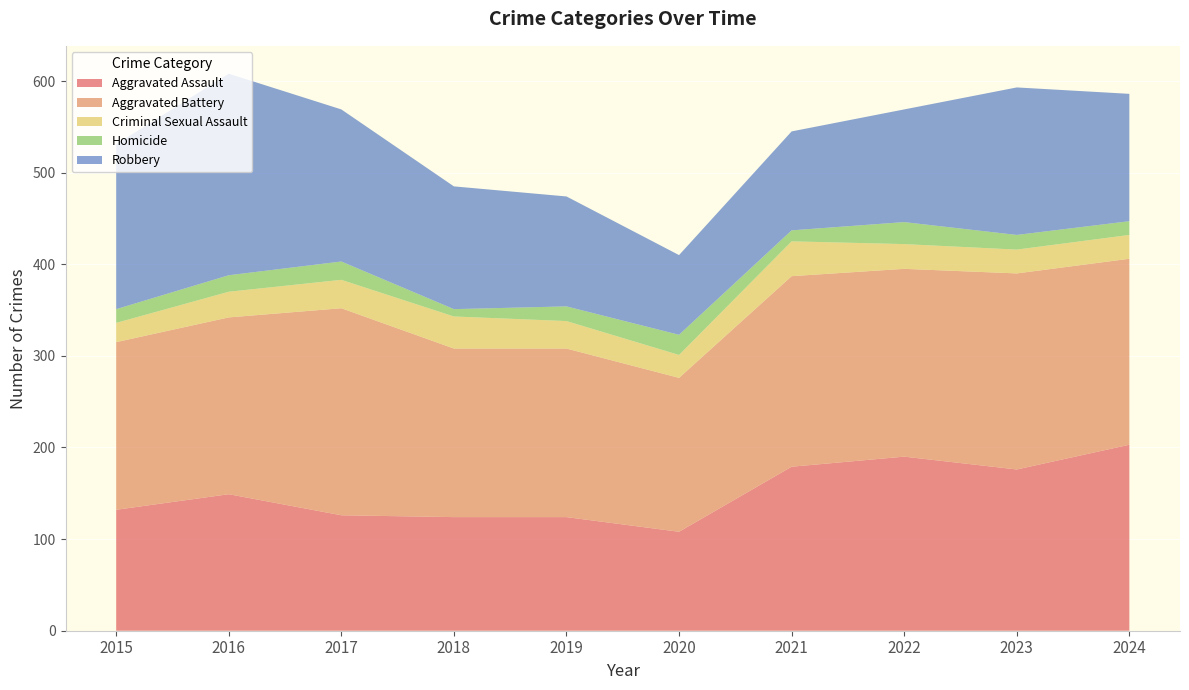

Reading left to right, what are all the values shown in this chart?

Aggravated Assault: 132	149	126	124	124	108	179	190	176	203
Aggravated Battery: 183	193	226	184	184	168	208	205	214	203
Criminal Sexual Assault: 21	28	31	35	30	25	38	27	26	26
Homicide: 15	18	20	8	16	22	12	24	16	15
Robbery: 180	220	166	134	120	87	108	123	161	139